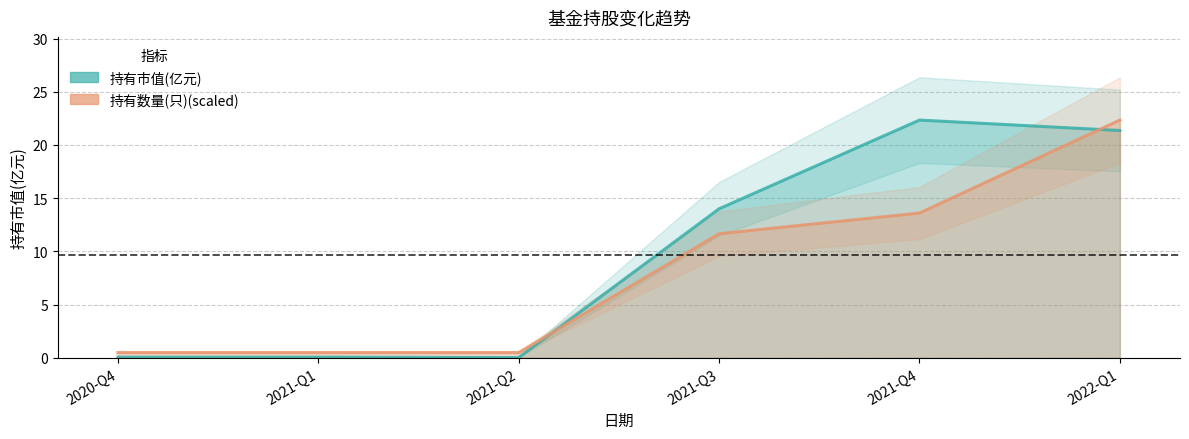

Which series ends up on top after the final intersection of 持有市值(亿元) and 持有数量(只)?

持有数量(只)